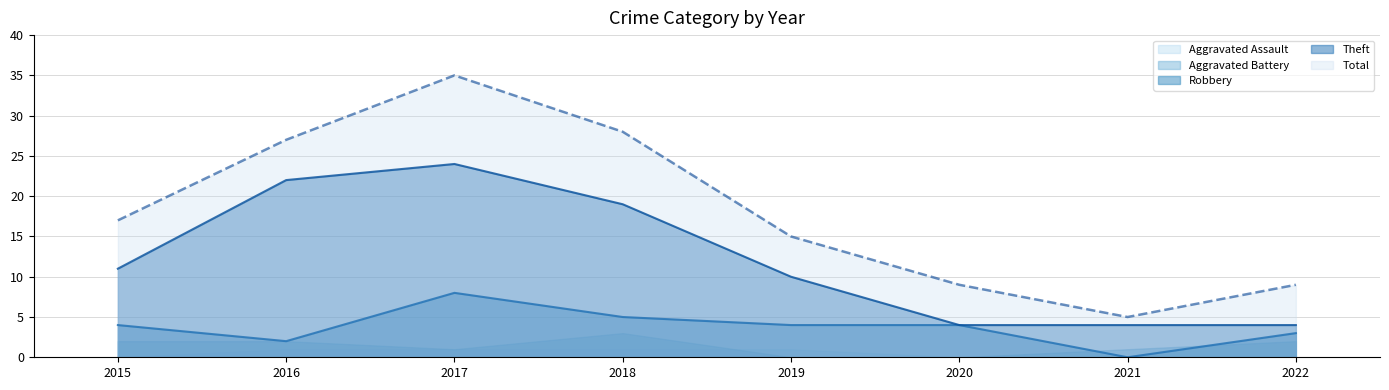

Where is Total nearest to the value 20?

2015